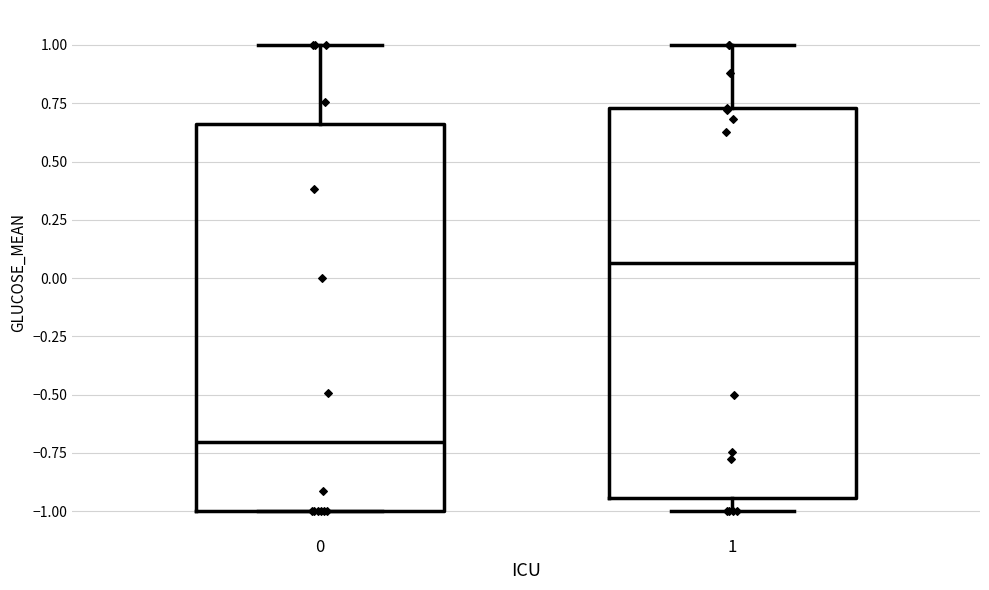

Where does the upper whisker of the box at x = 1 end on the y-axis? The values are not printed on the chart, so give them approximately, as read against the axis.

1.00